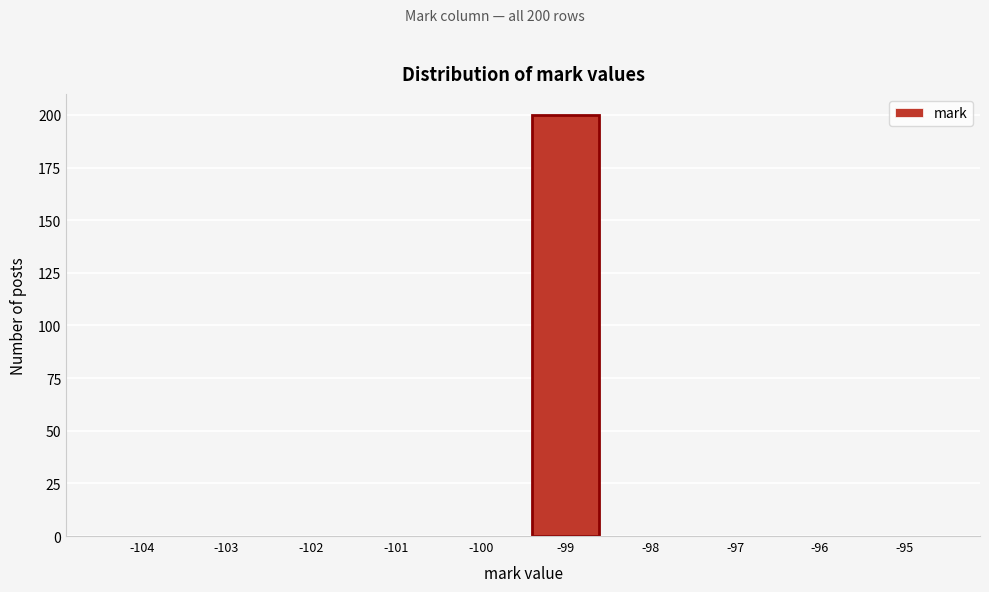

Over which range of the x-axis is the bar tallest?

-99.5 to -98.5